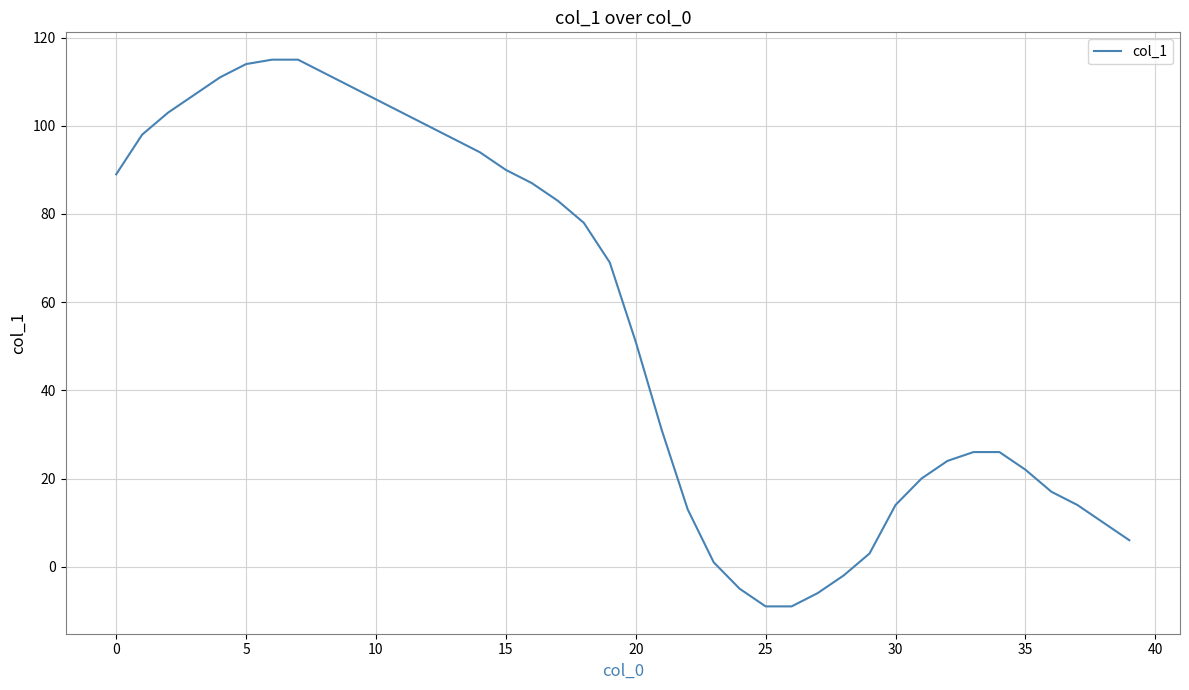

What is the smallest value displayed?

-9